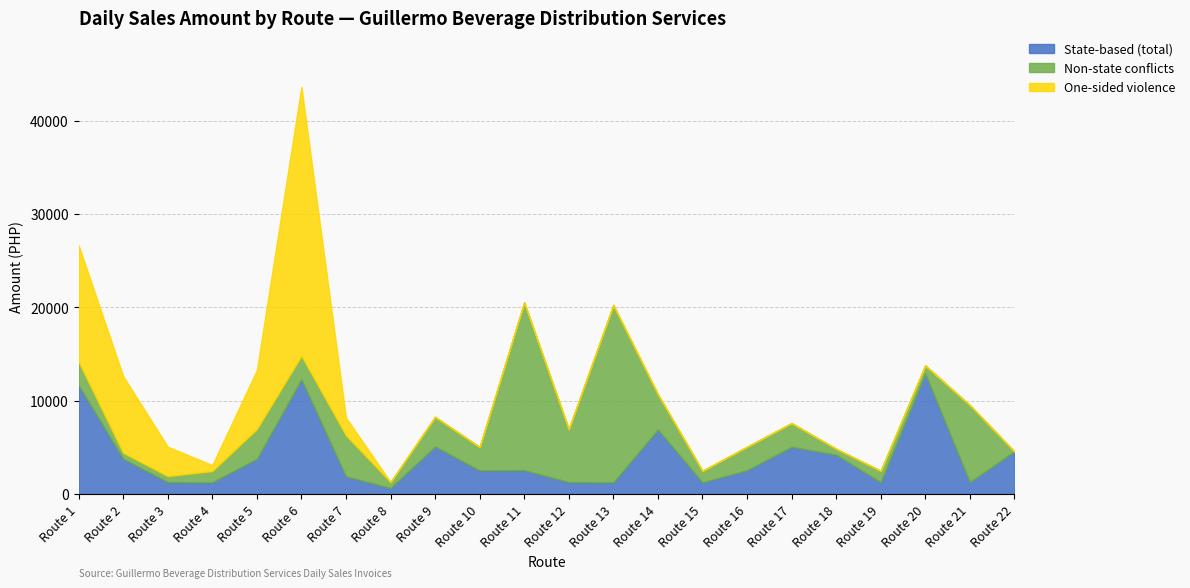

How many data points in State-based (total) are above 2552?

10